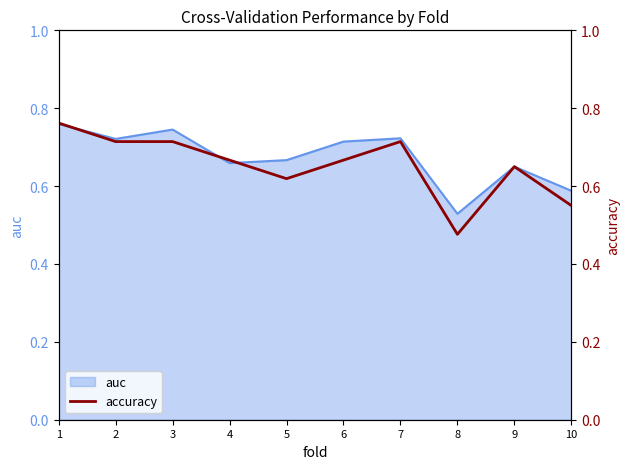

What is the difference between the second highest and second lowest values?

0.2